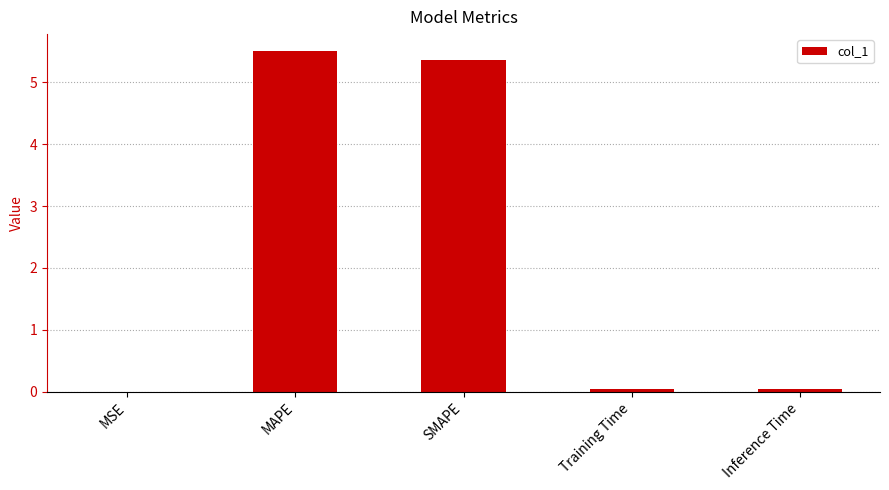

The value at Inference Time is 0.0. True or false?

True